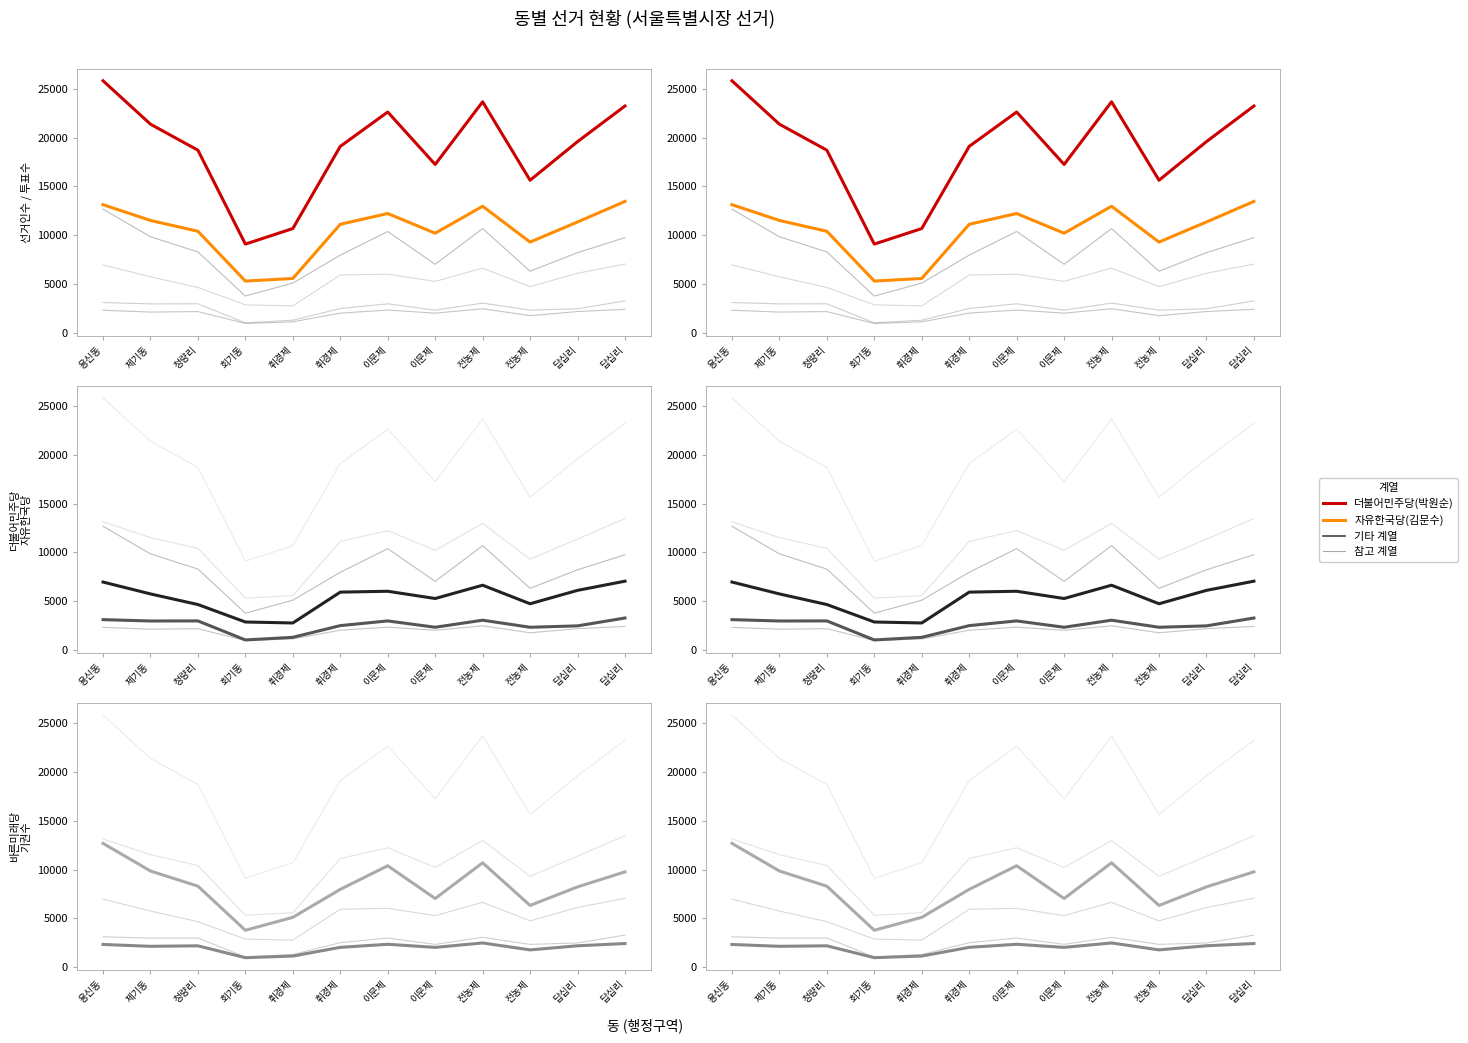

What is the value of the 기권수 point at the 2nd from the left?

9850